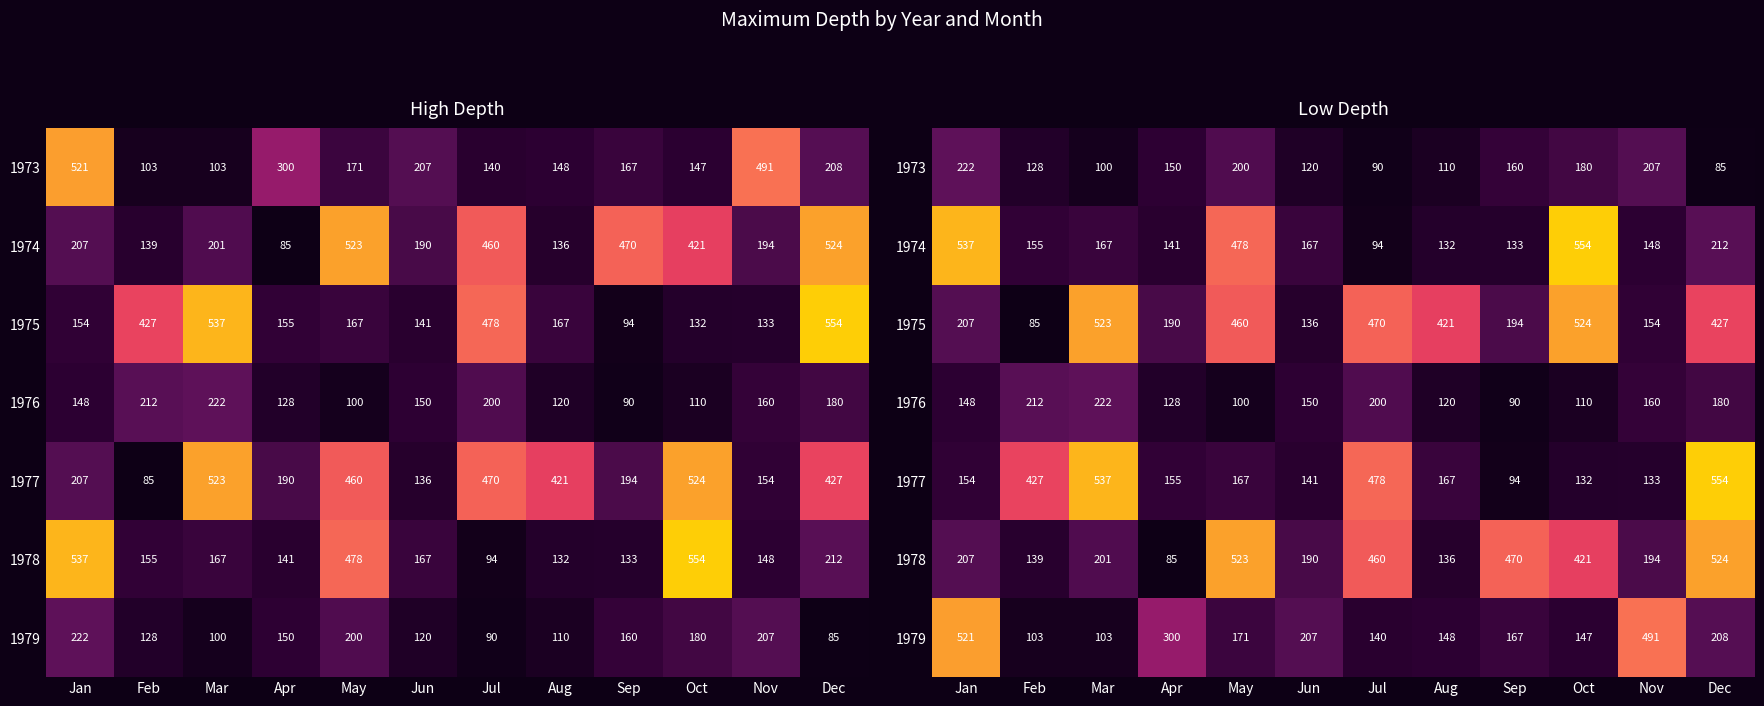

At which label does 1974 reach its peak?

Oct